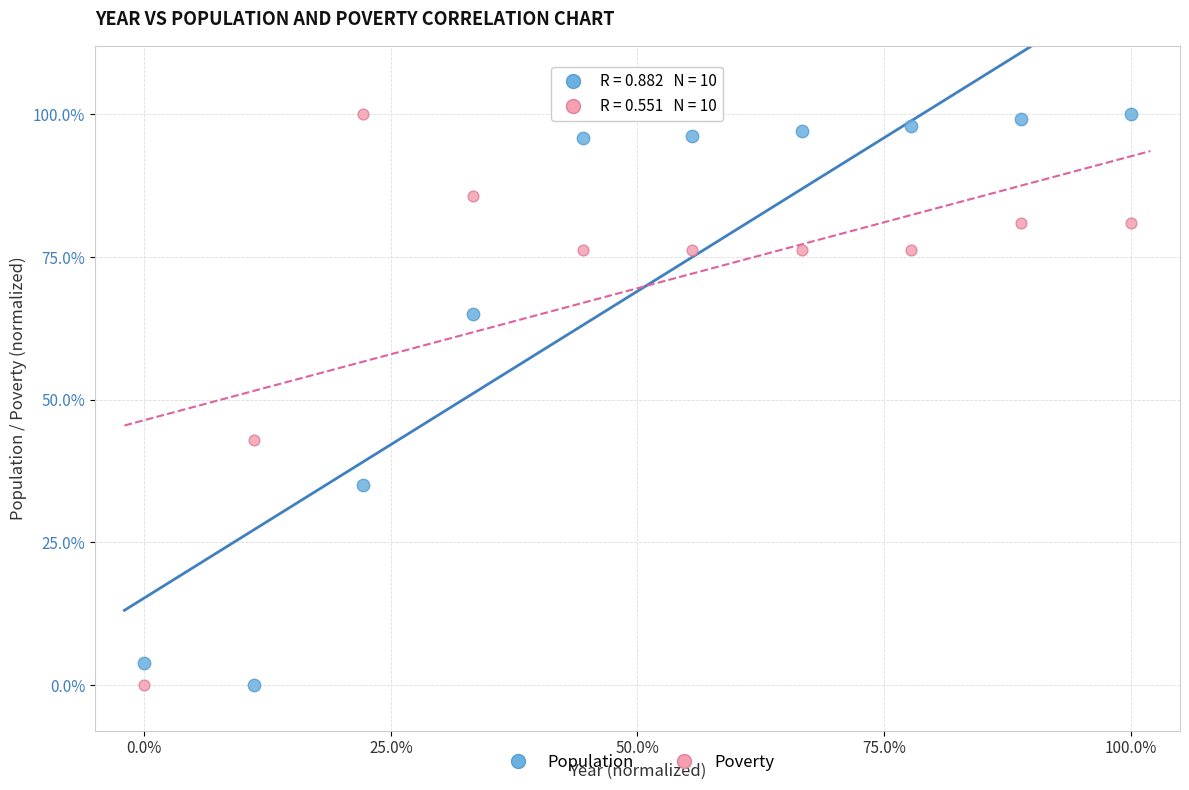

What are all the series names shown in the legend?

Population, Poverty